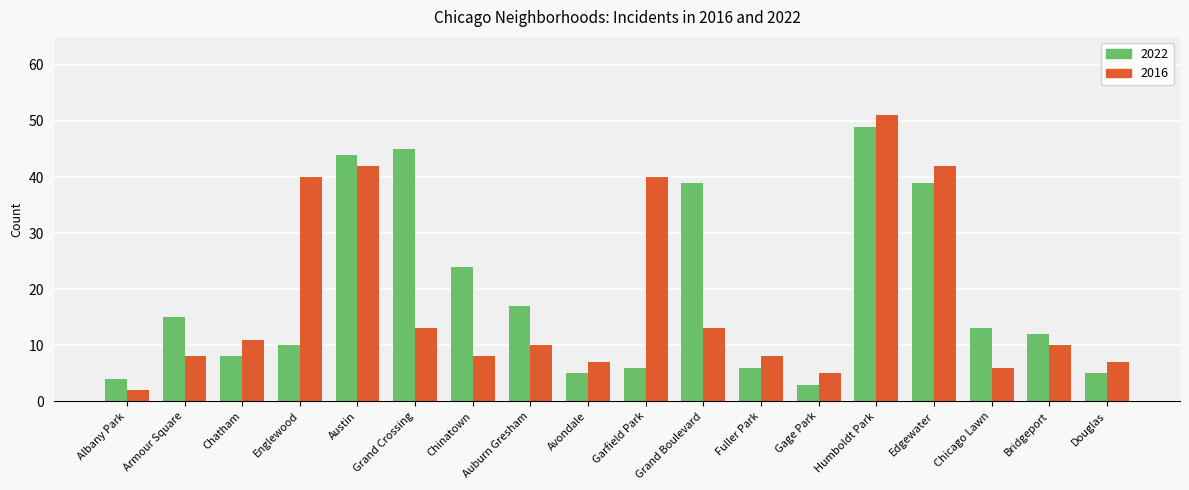

What is the difference between the maximum and minimum values in the 2016 series?

49